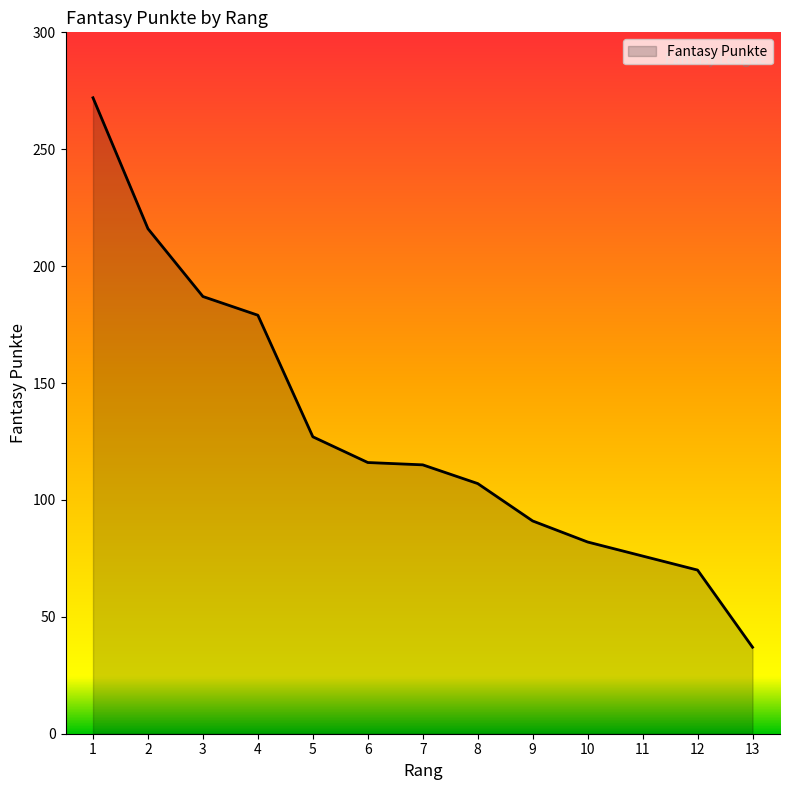

What is the approximate value at 13, to the nearest 10?

40